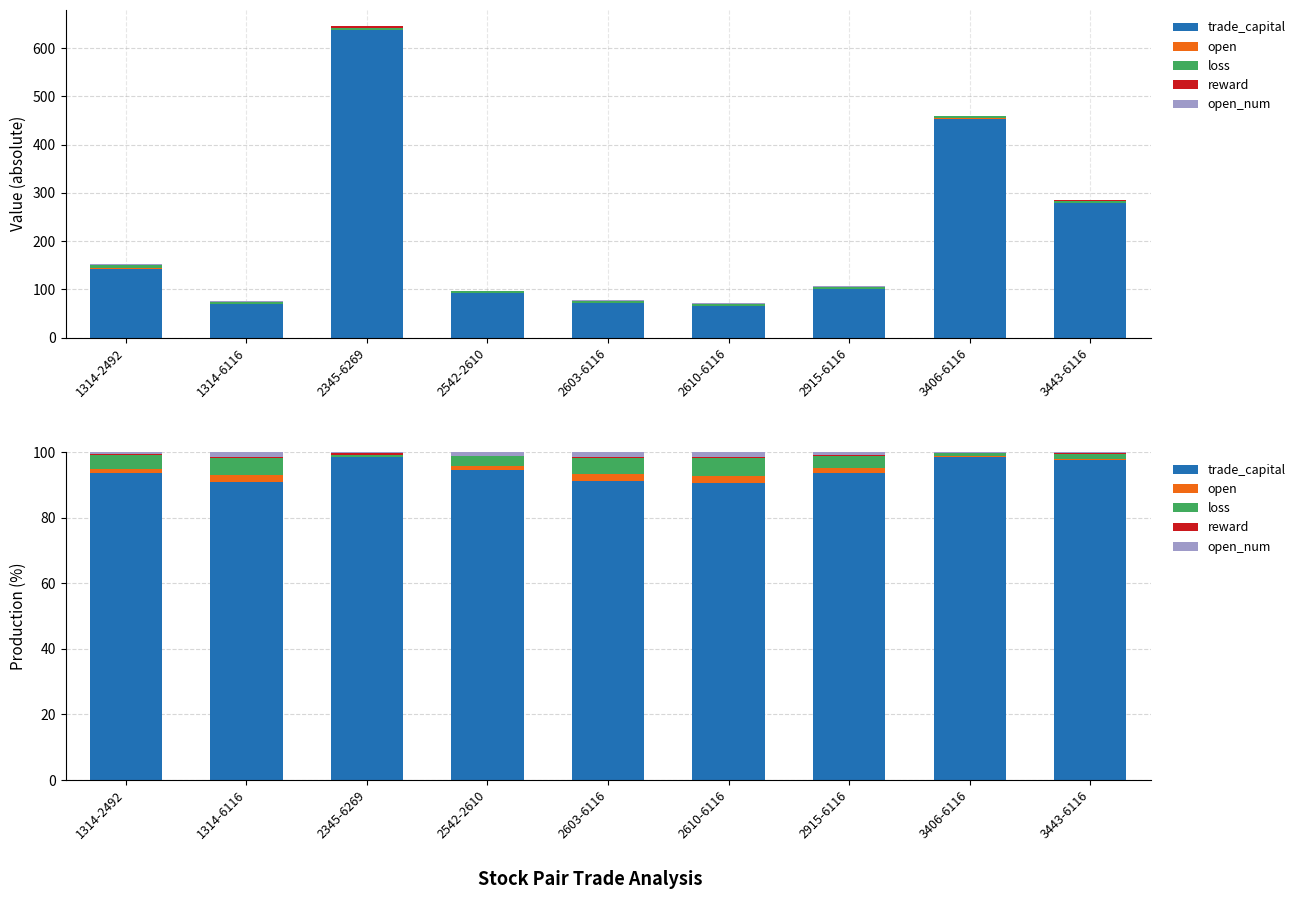

How many distinct data groups are displayed?

5